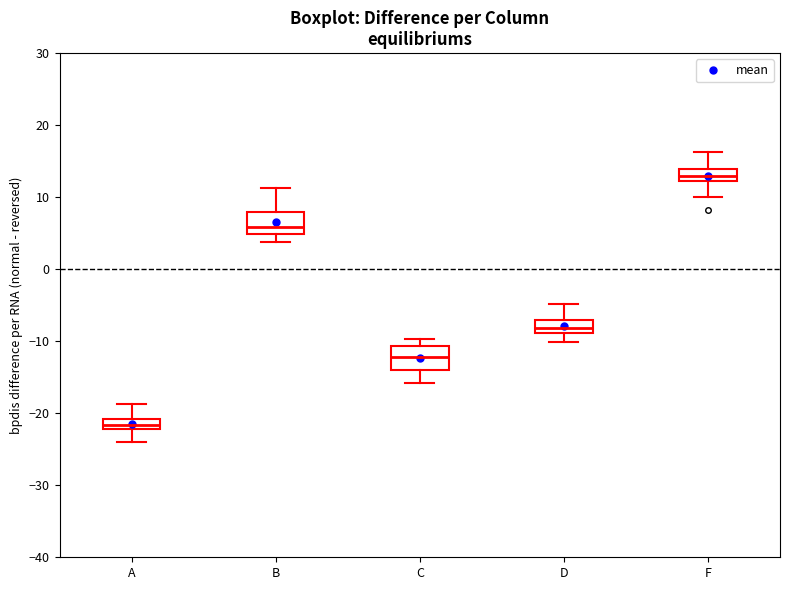

Which box has the lowest median line?

A